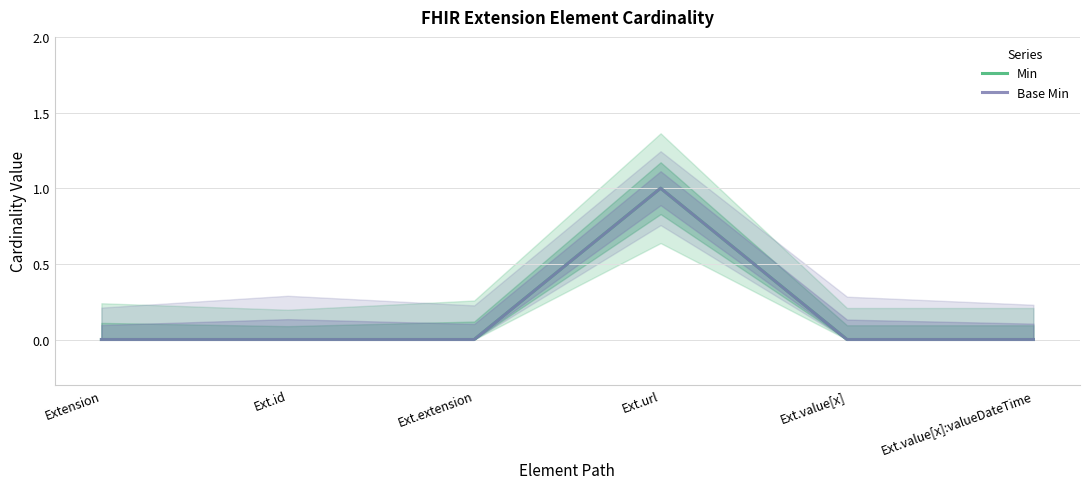

Where is Base Min nearest to the value 0?

Extension